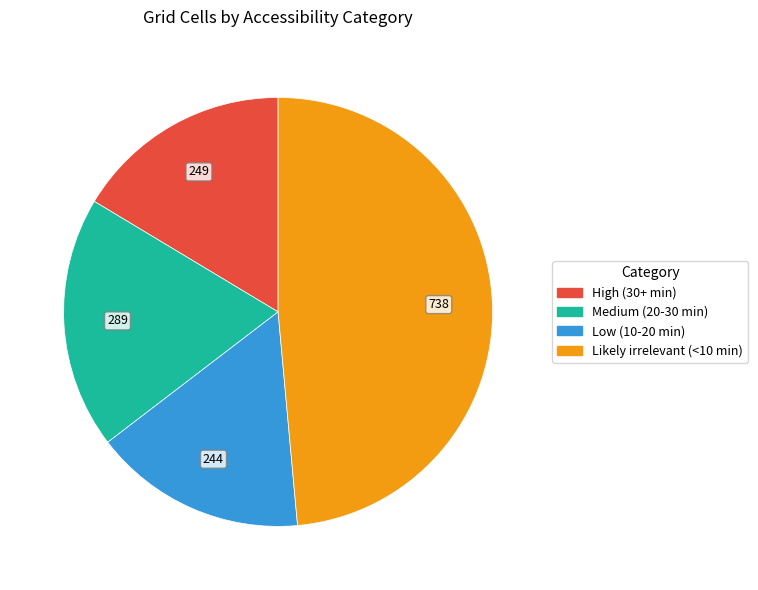

Does Low (10-20 min) represent more than half of the total?

No